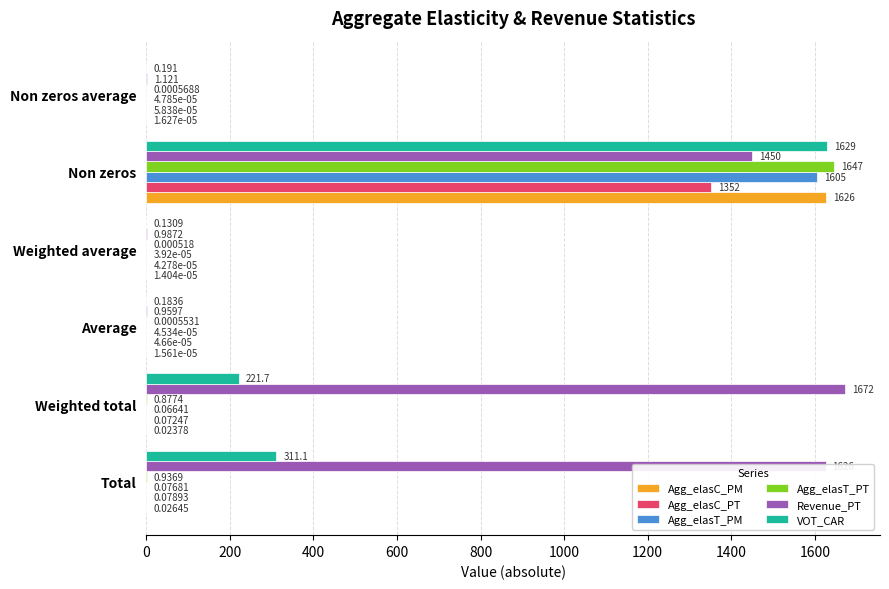

Which series has the largest total across all categories?

Revenue_PT